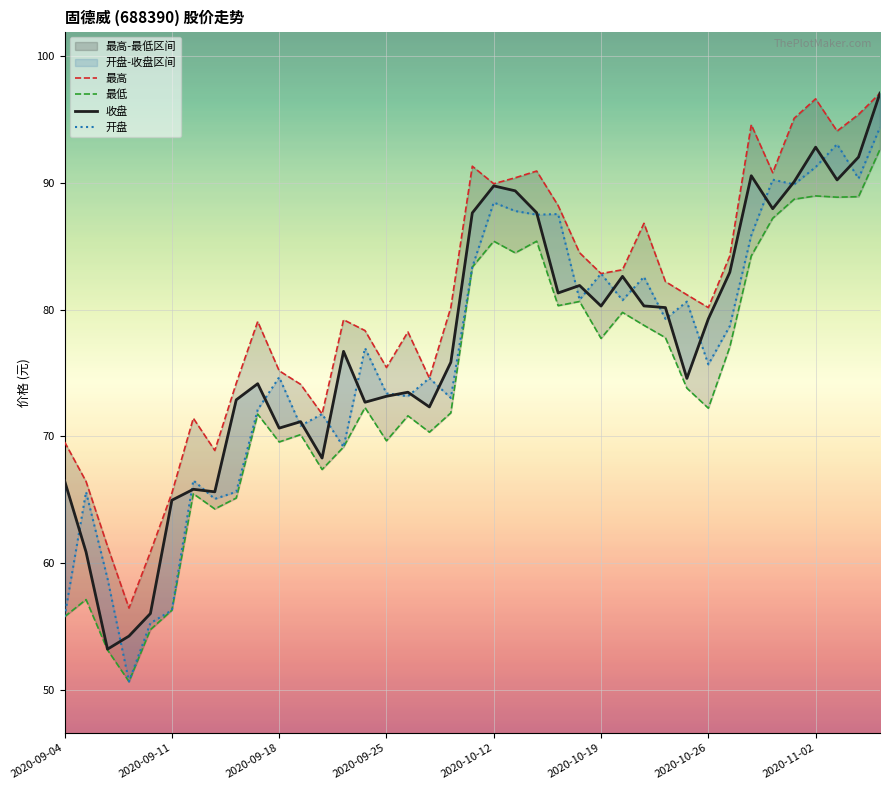

At how many categories does at least one series exceed 71?

32